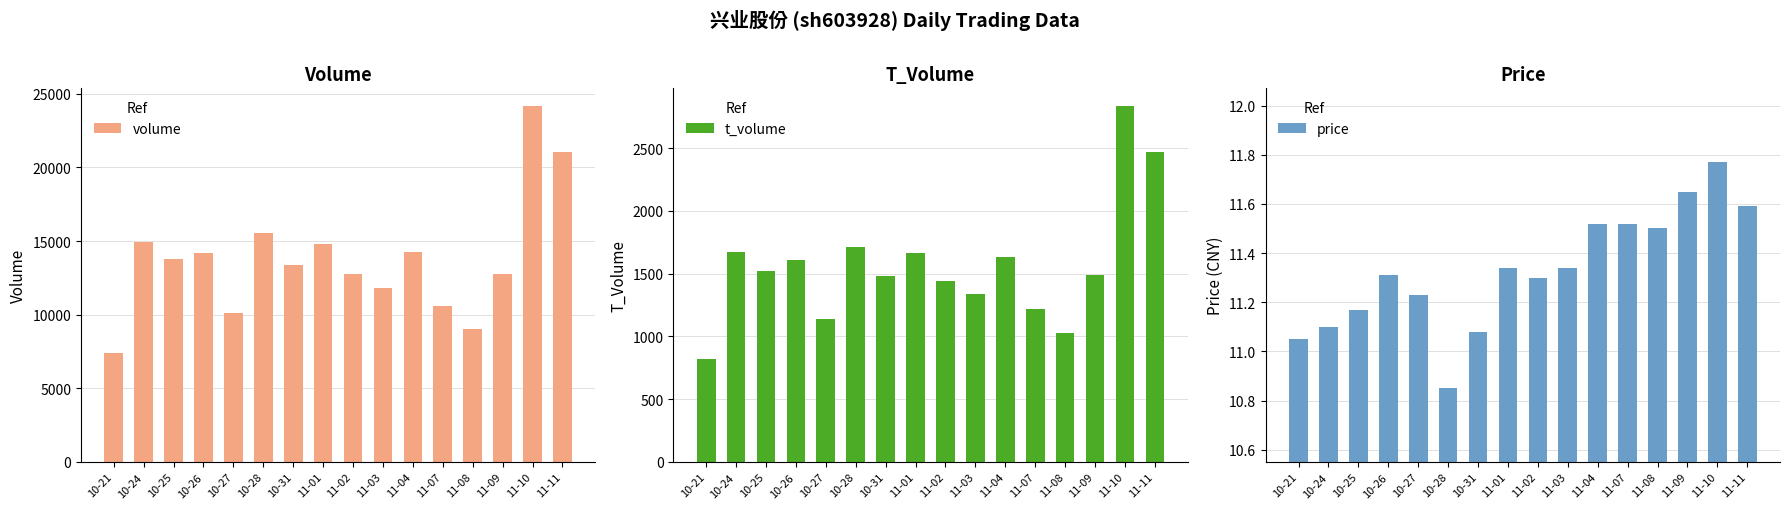

Are the bars horizontal?

No